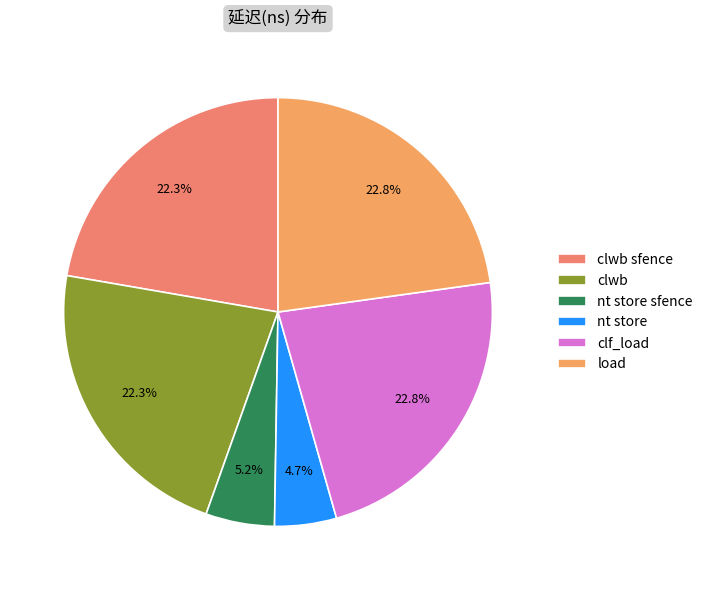

Is there a majority slice in this chart?

No